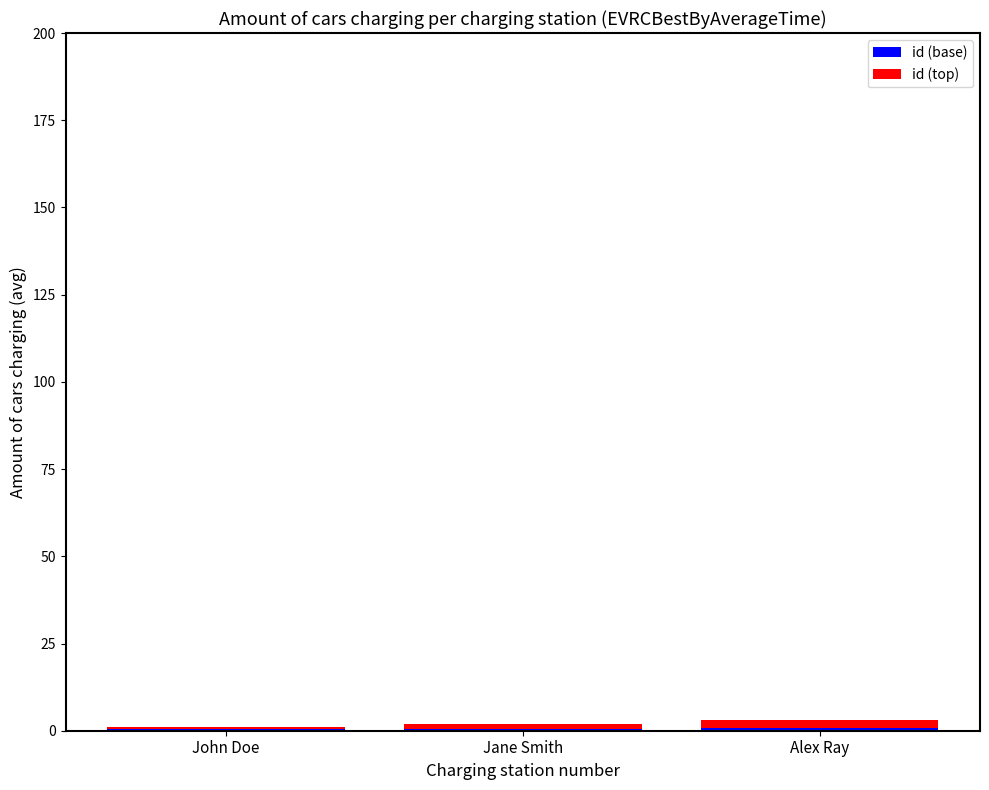

Between John Doe and Jane Smith, which is larger?

Jane Smith